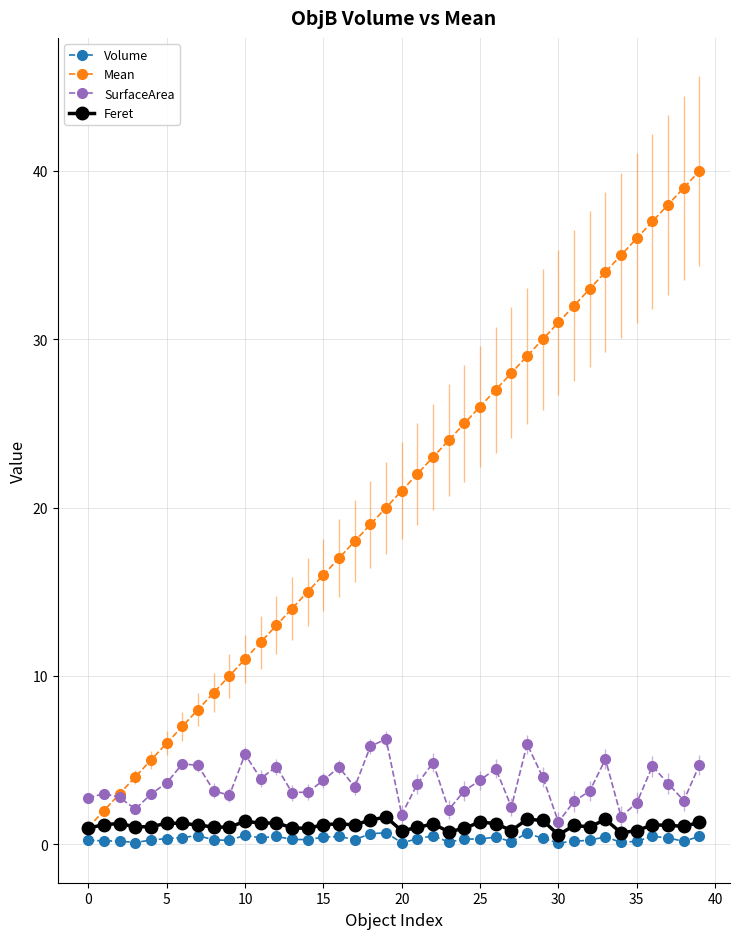

What is the value of the Feret point at the 32nd from the left?

1.1